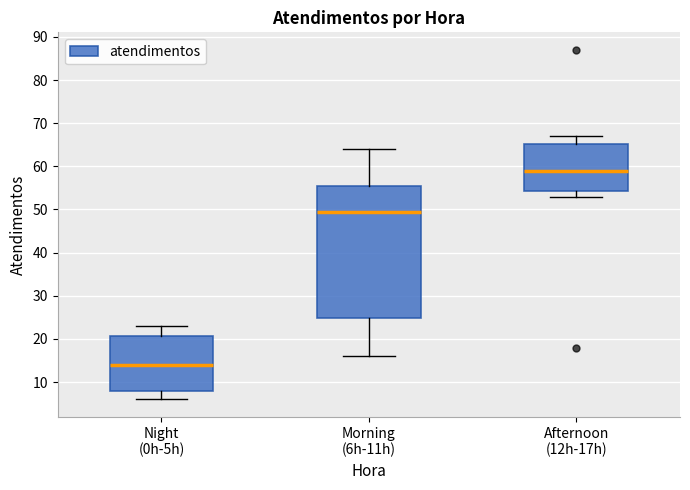

Which box is the tallest, from its lower edge to its upper edge?

Morning (6h-11h)